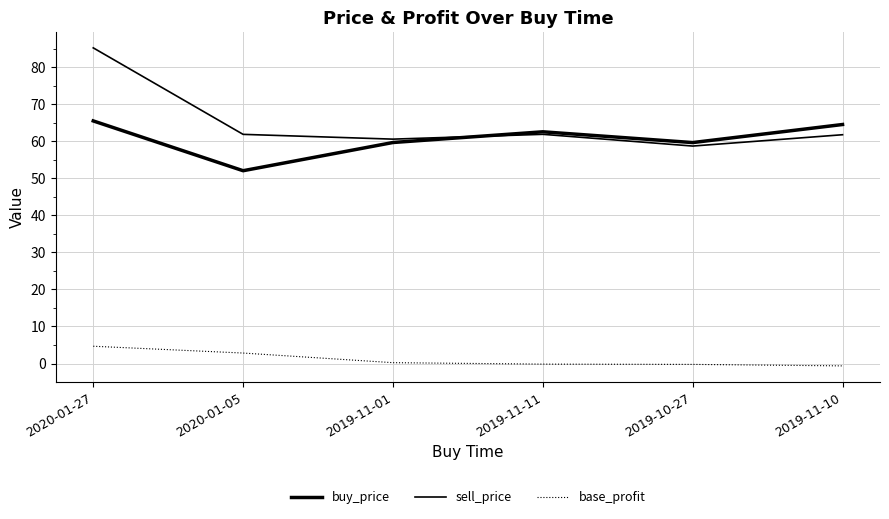

What position from the right is 2020-01-27?

6